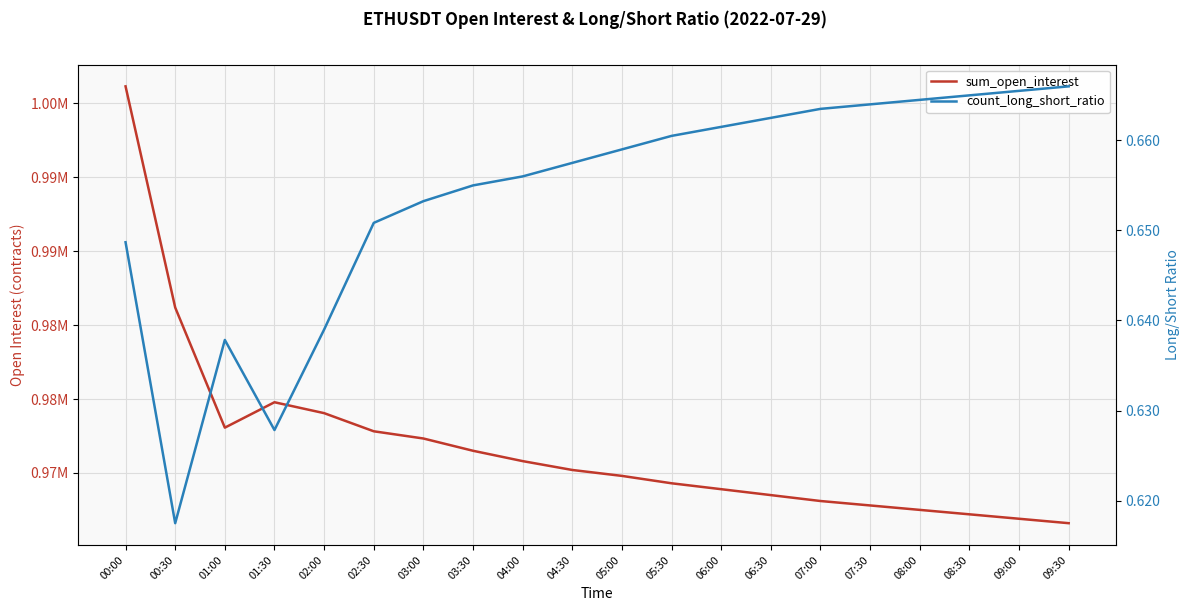

How many lines are shown in the chart?

2